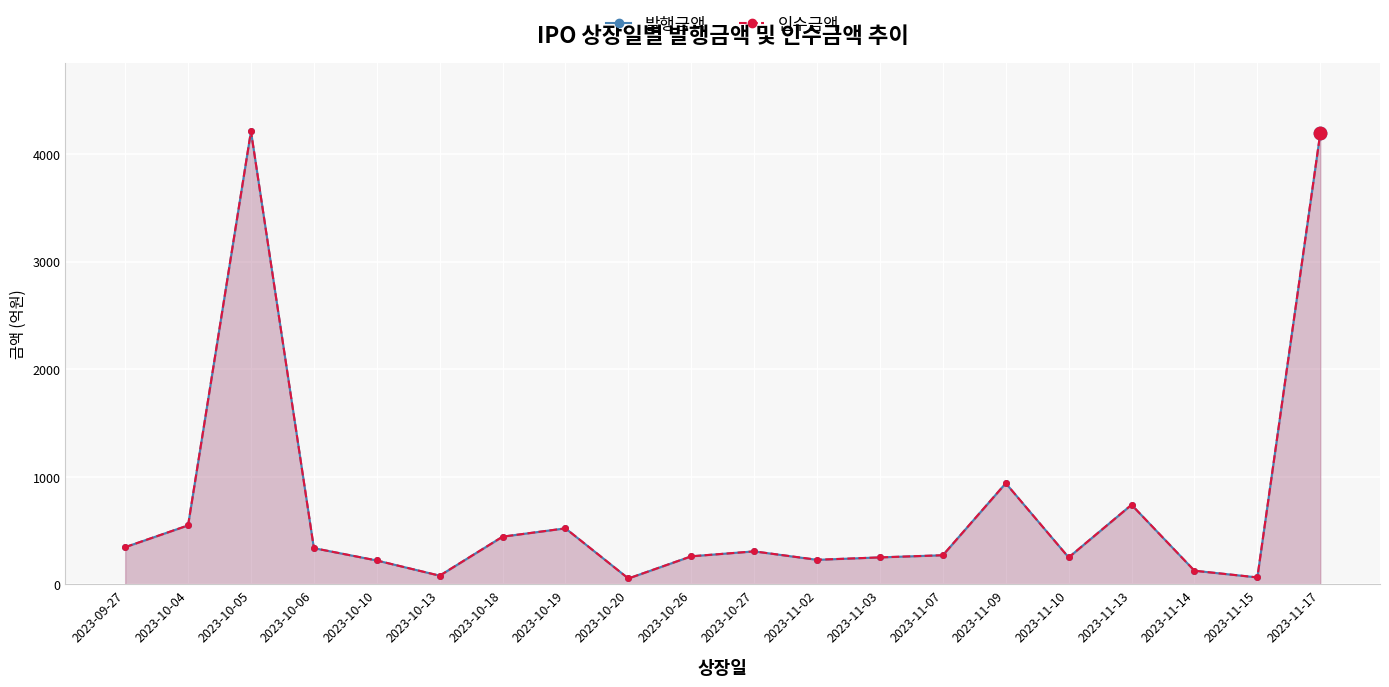

What are all the series names shown in the legend?

발행금액, 인수금액